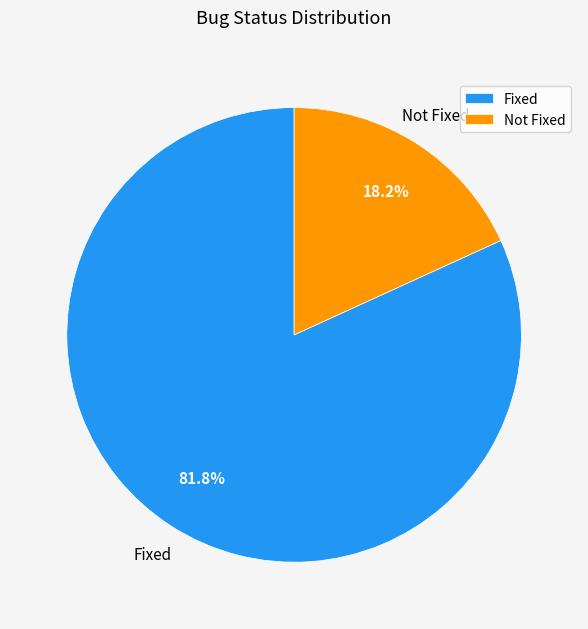

Count the number of slices in the pie.

2